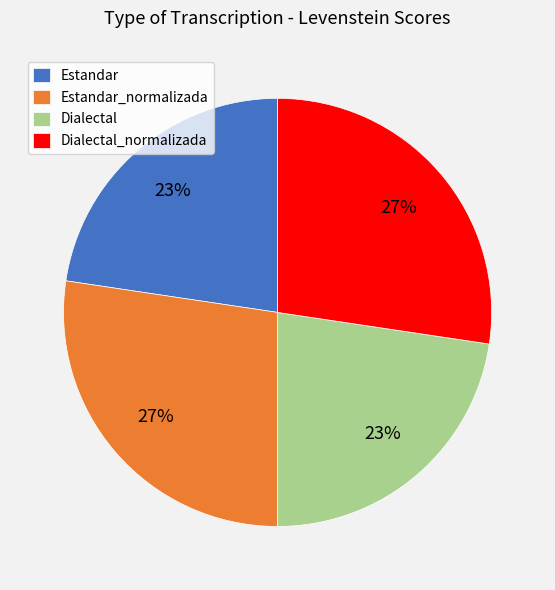

Does any single category account for the majority?

No